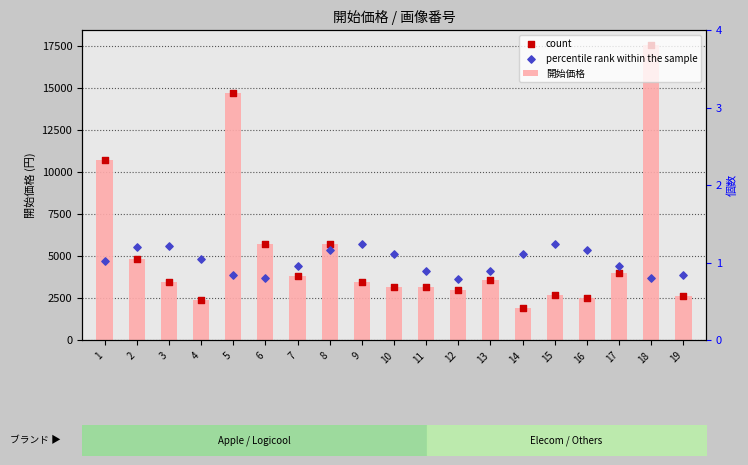

Is the value of count at 5 greater than the value of percentile rank within the sample at 3?

Yes